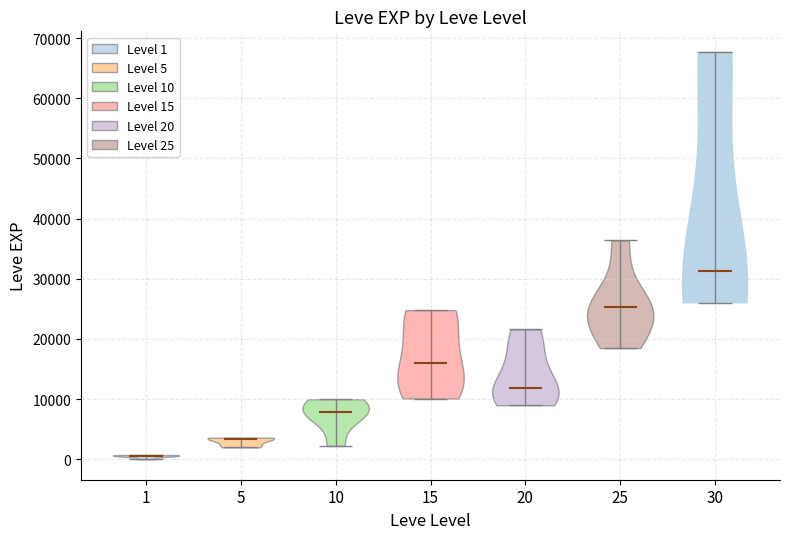

Reading left to right, read every violin against the y-axis: where its median line is, and the lowest and highest points it reaches. The values are not printed on the chart, so give them approximately, as read against the axis.

1: median line 1000, lowest point 0, highest point 1000
5: median line 3000, lowest point 2000, highest point 4000
10: median line 8000, lowest point 2000, highest point 10000
15: median line 16000, lowest point 10000, highest point 25000
20: median line 12000, lowest point 9000, highest point 22000
25: median line 25000, lowest point 18000, highest point 36000
30: median line 31000, lowest point 26000, highest point 68000